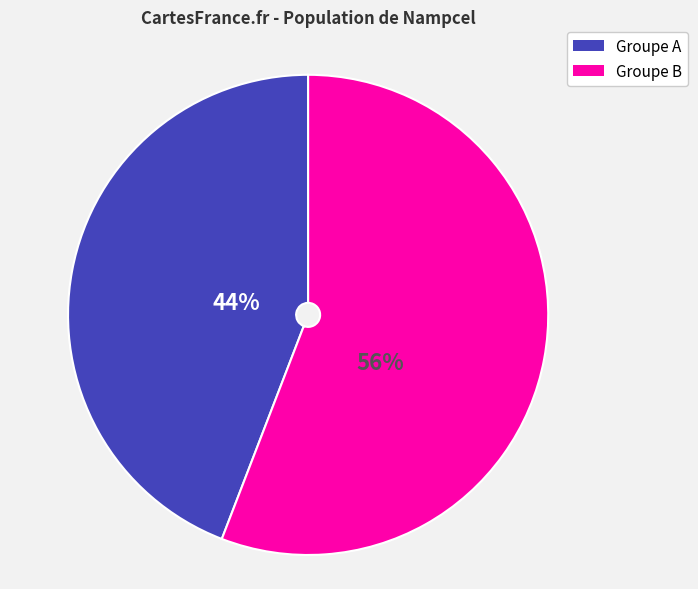

Is there any slice that represents more than half of the pie?

Yes